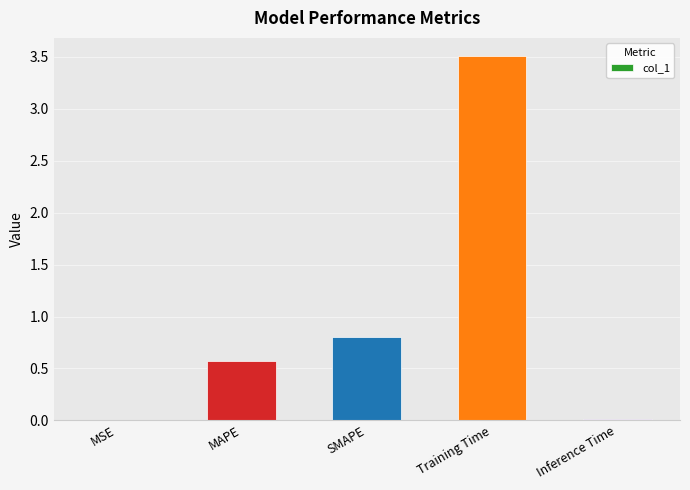

True or false: the data shows 0.0 at MSE.

True